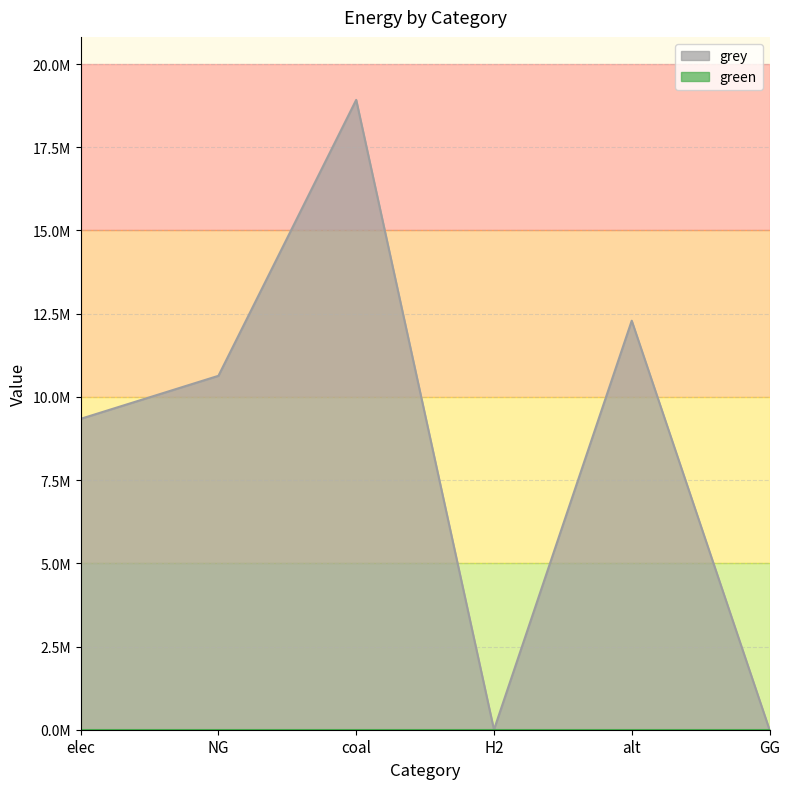

What is the difference between the maximum and minimum values?

18922657.3